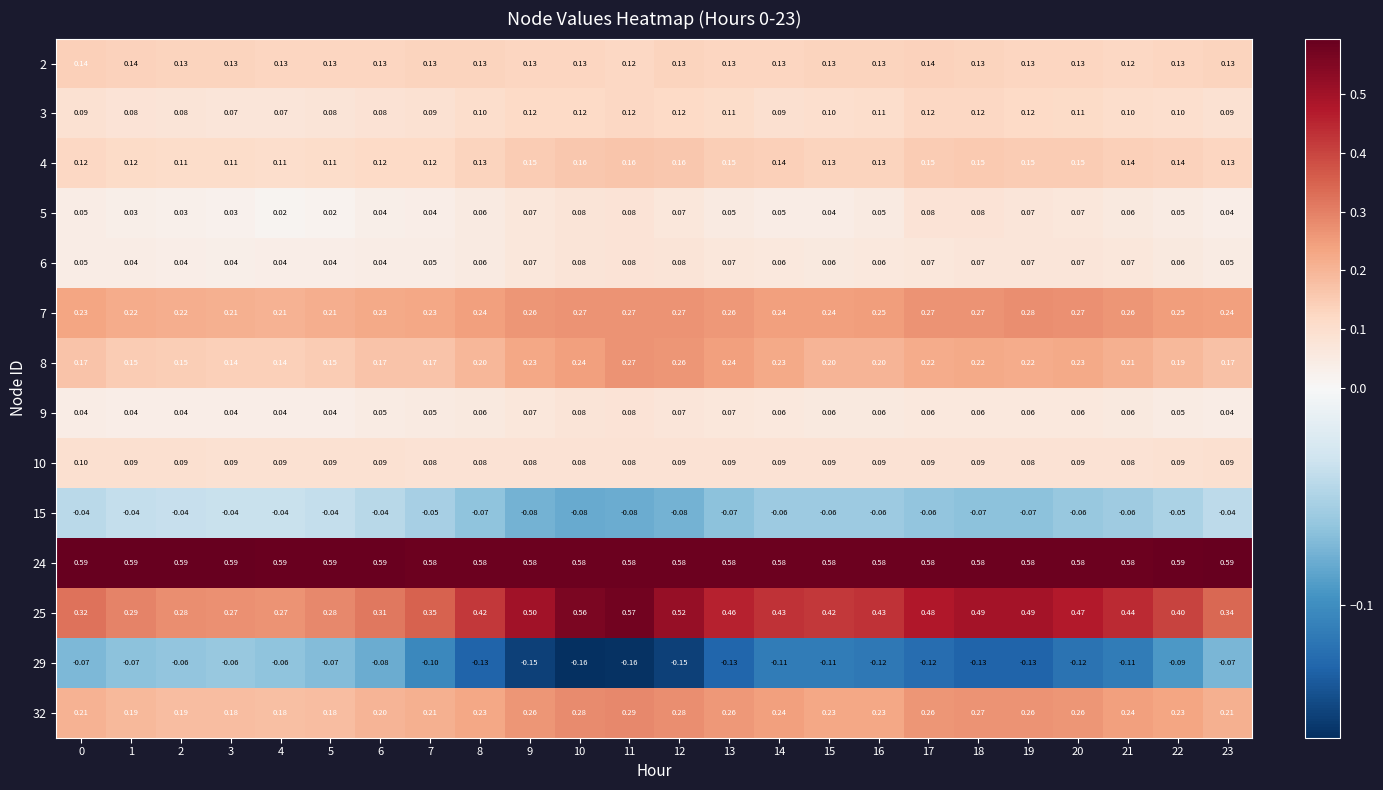

At which category is the sum across all series the highest?

11